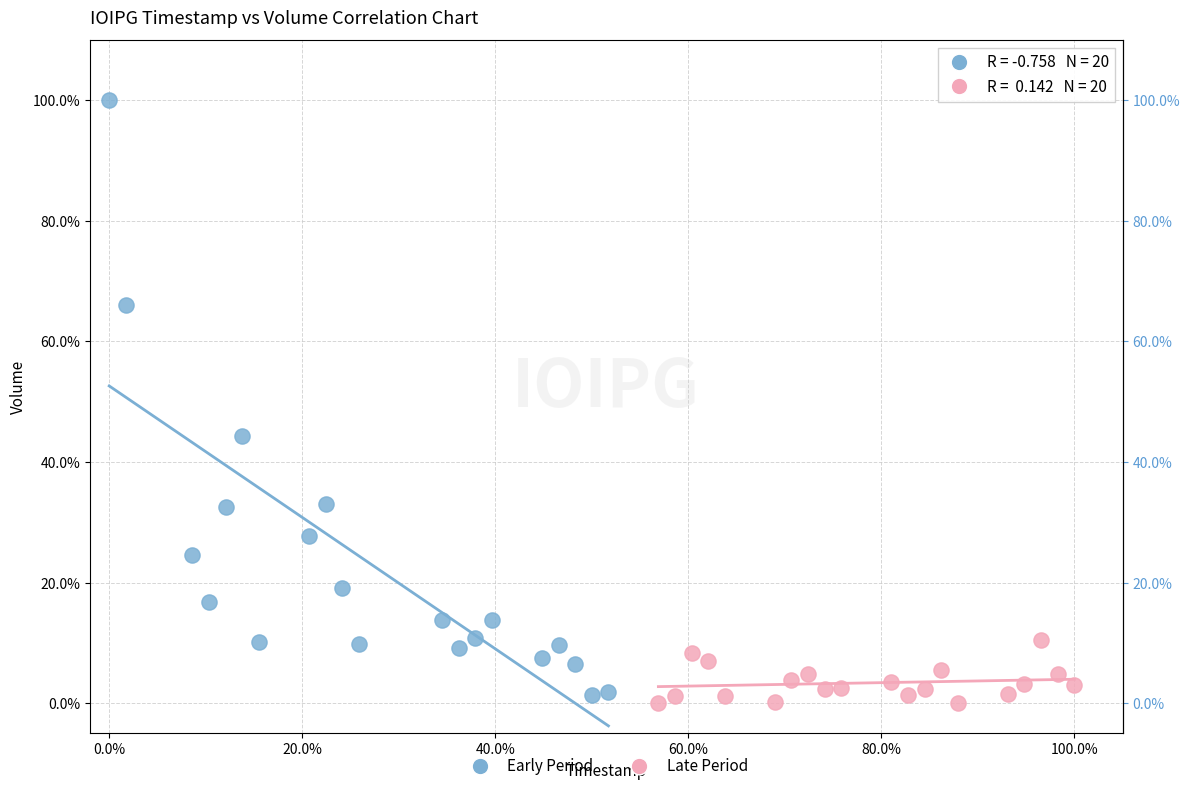

Which series contains the lowest Y value?

Late Period